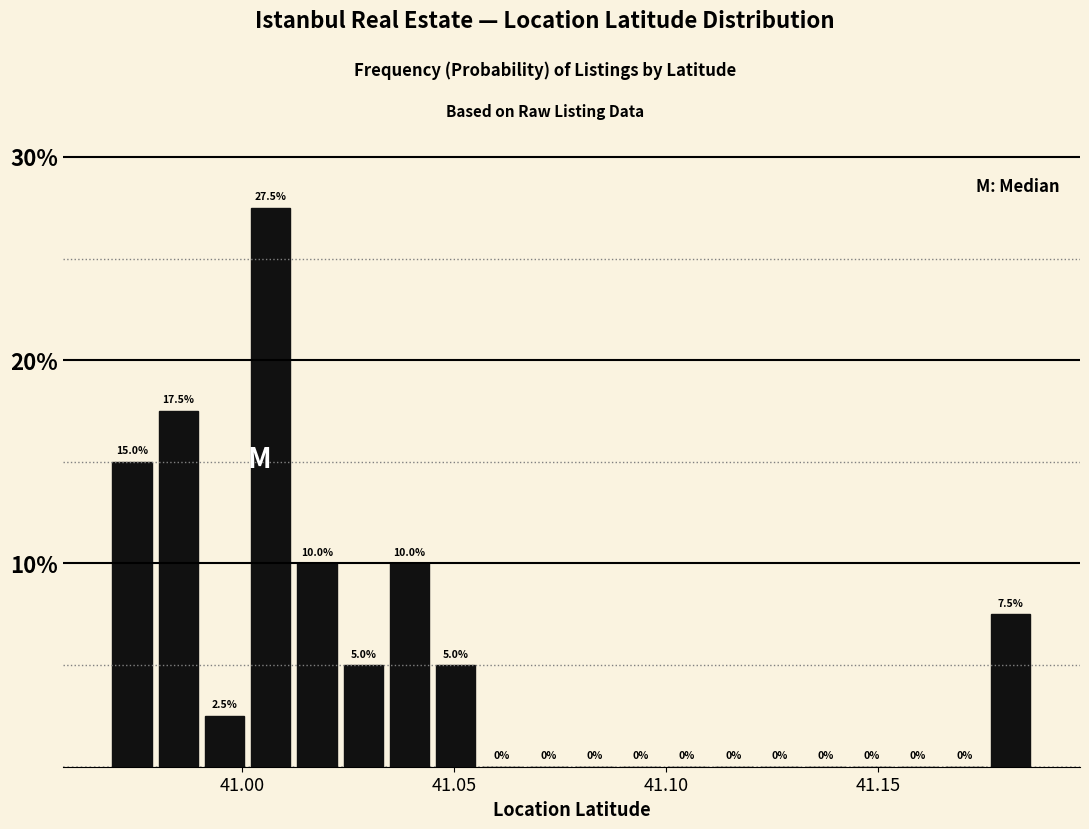

Around what value on the x-axis is the tallest bar? Give the approximate position of its centre, as read against the axis.

41.005